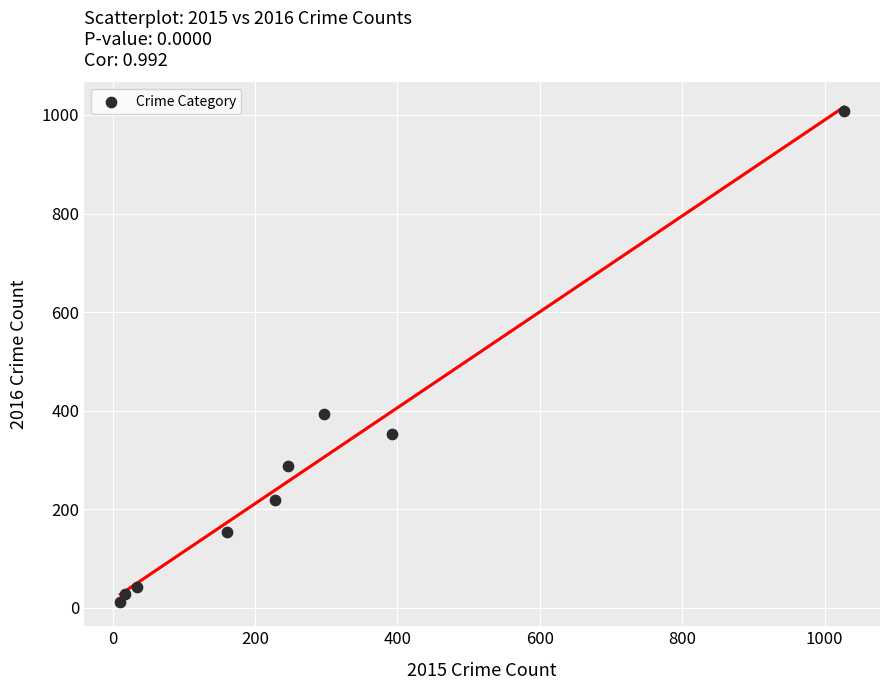

What Y value in the scatter plot is closest to 511?

394